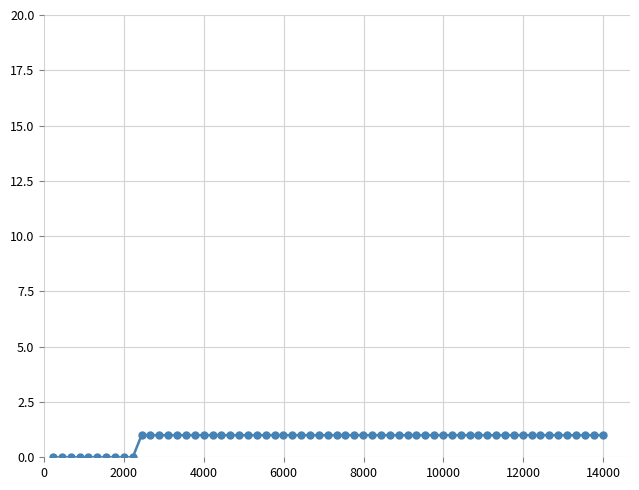

What is the value of the 56th point from the left?

1